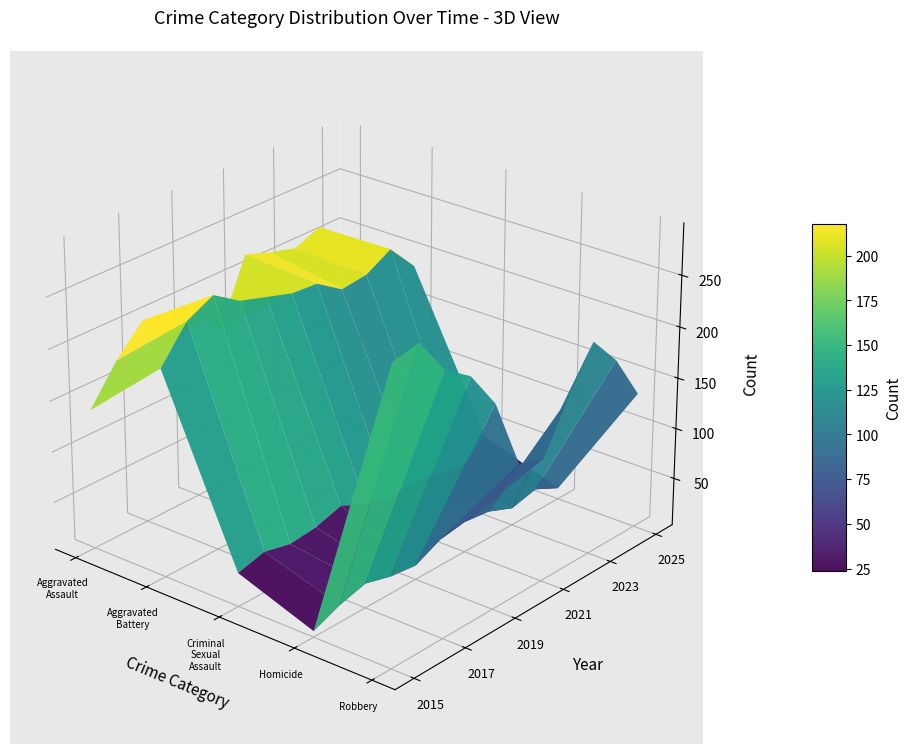

Reading left to right, what are all the values shown in this chart?

Aggravated Assault: 140	176	203	169	181	160	222	213	206	216	195
Aggravated Battery: 206	239	252	235	227	219	217	200	203	217	189
Criminal Sexual Assault: 36	43	37	40	48	36	30	33	27	22	40
Homicide: 9	20	27	20	17	29	33	30	20	26	14
Robbery: 288	294	257	239	201	131	123	169	211	181	136